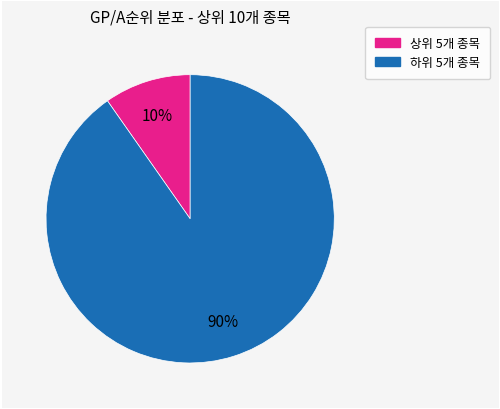

To the nearest percent, what is the average slice percentage?

50%